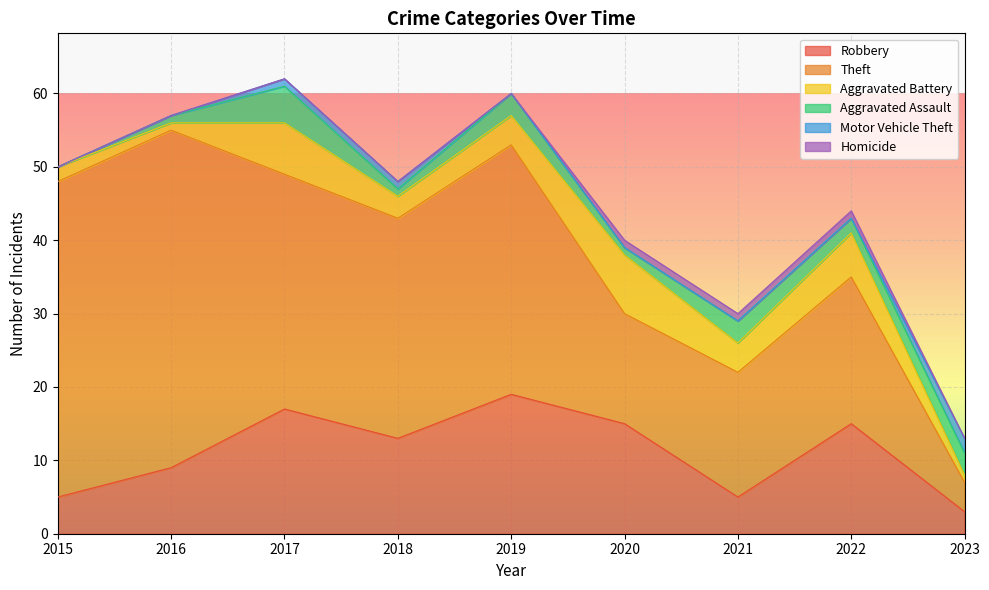

What is the spread (max minus min) of values at 2018?

30